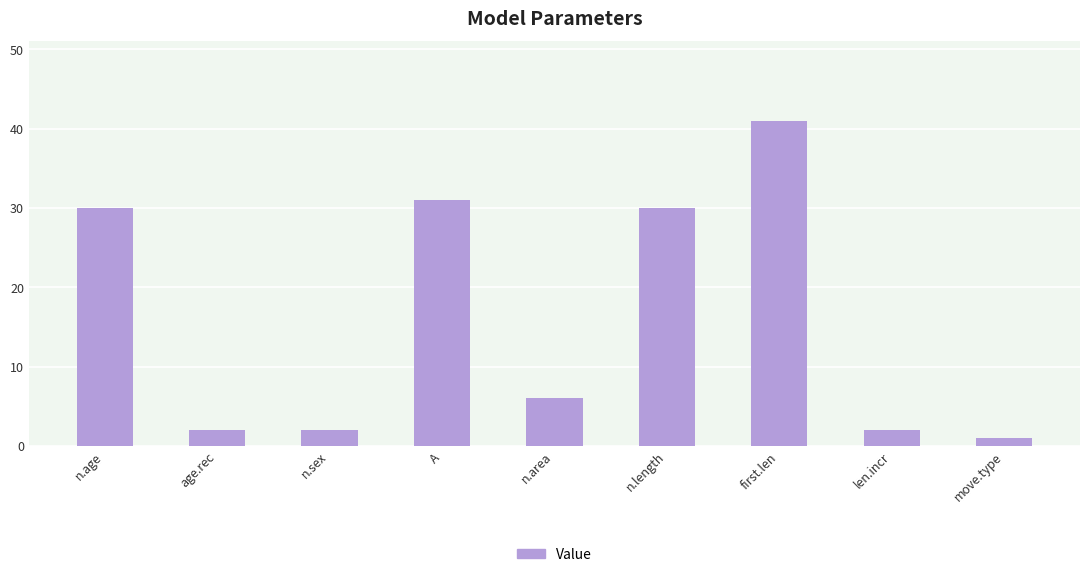

What is the sum of all values?

145